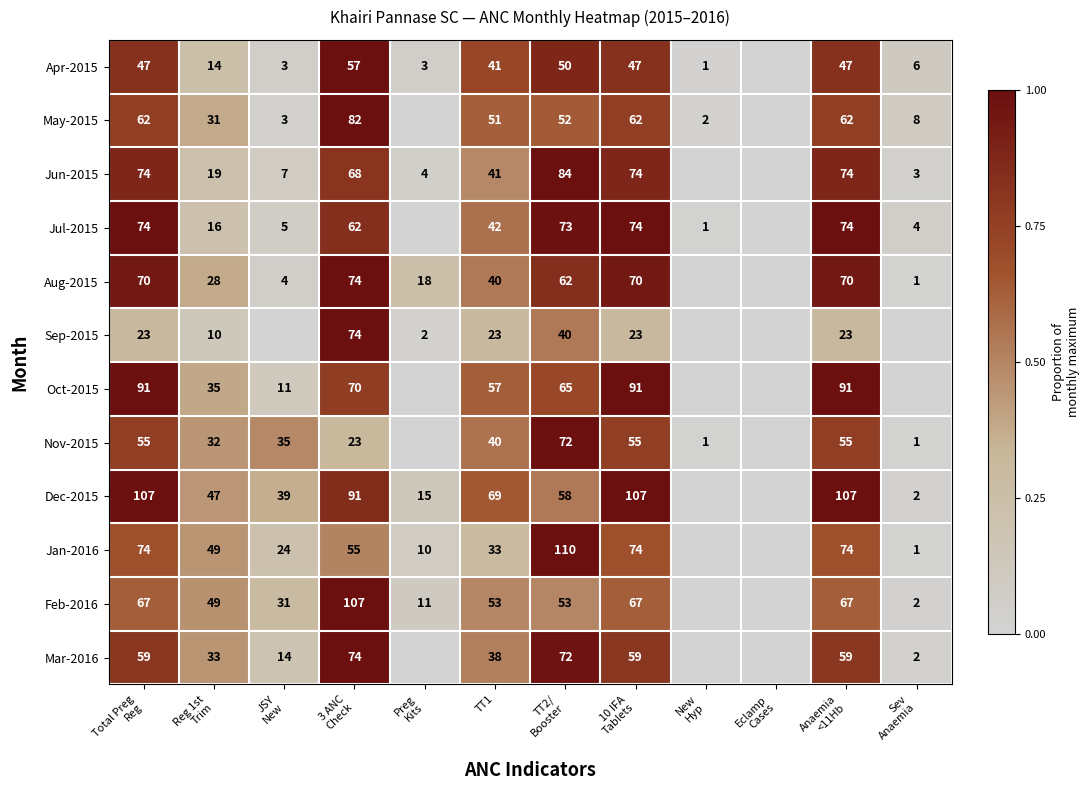

Is it true that Mar-2016 equals 50 at TT1?

False